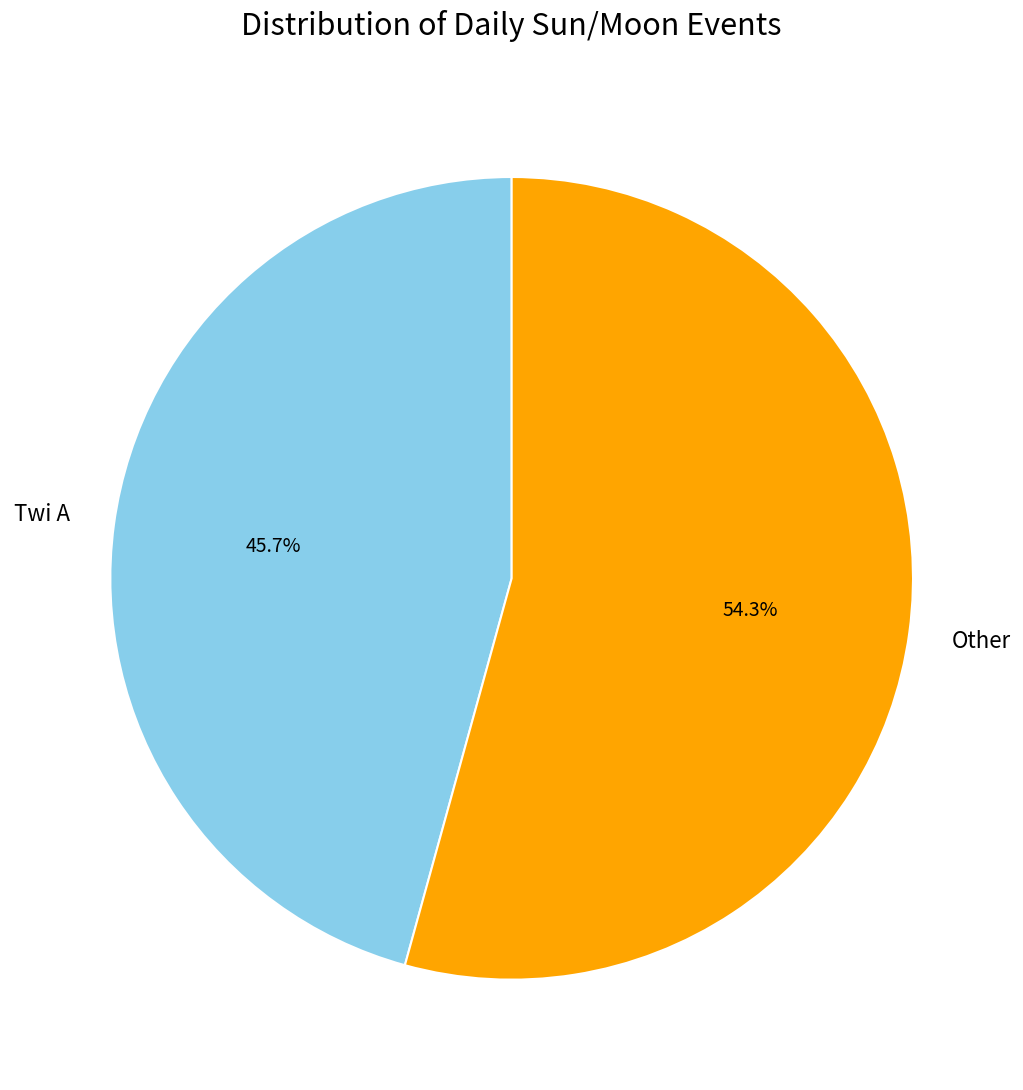

Is there any slice that represents more than half of the pie?

Yes